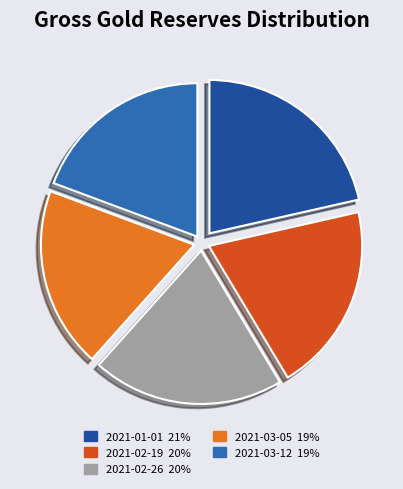

What is the ratio of the value at 2021-03-12 to the value at 2021-01-01?

0.9